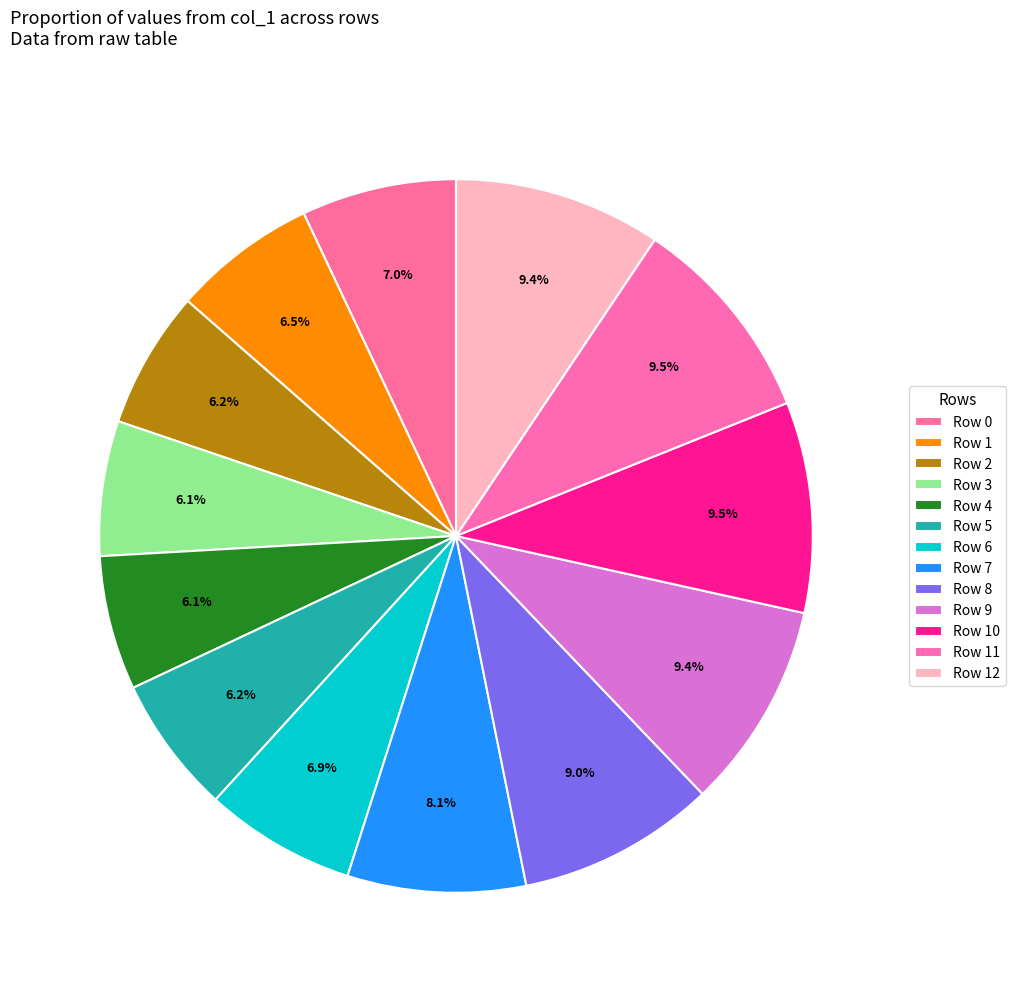

To the nearest percent, what percentage of the pie is Row 0?

7%